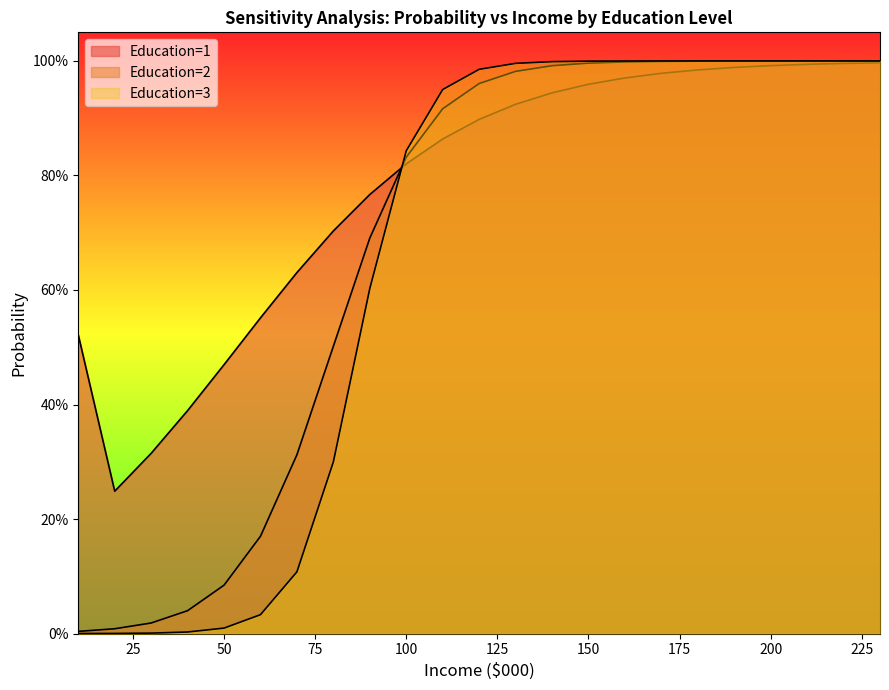

After their last crossing, which series has the higher values: Education=2 or Education=1?

Education=2